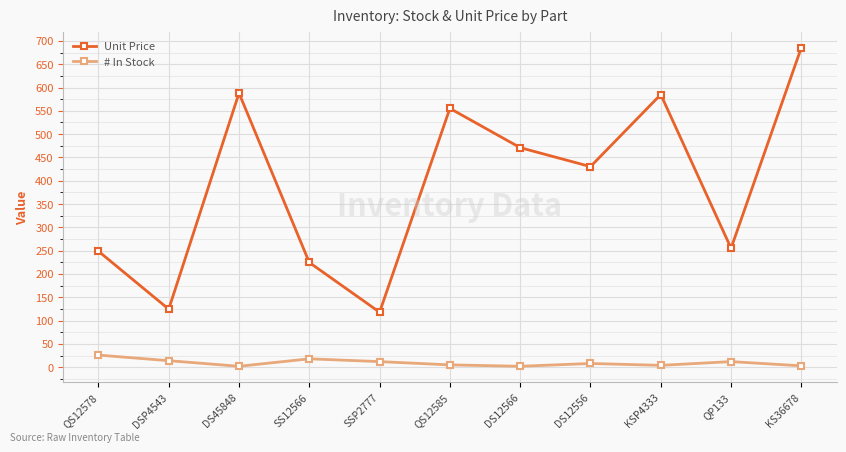

What value does the # In Stock series have at QS12578?

26.0